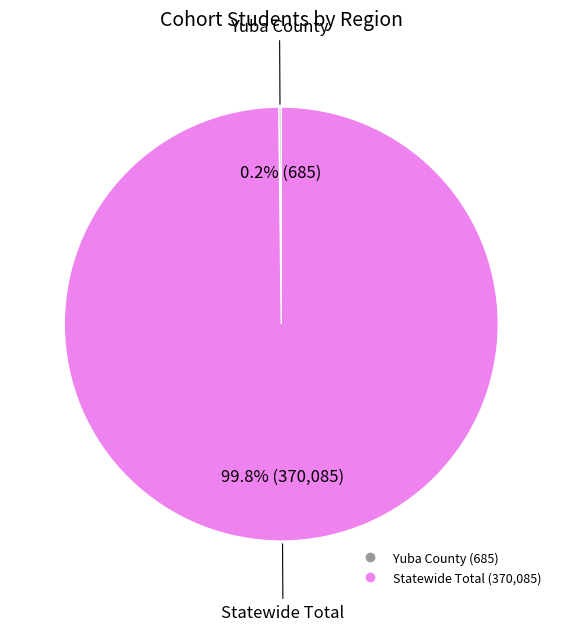

Which category has the biggest portion of the pie?

Statewide Total